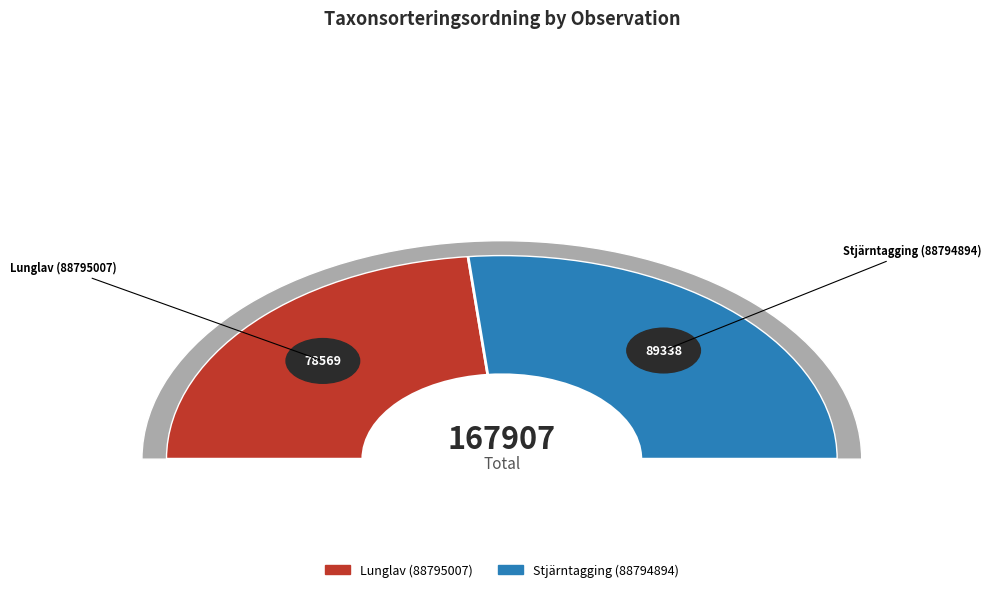

The Lunglav (88795007) slice represents 57% of the pie. True or false?

False